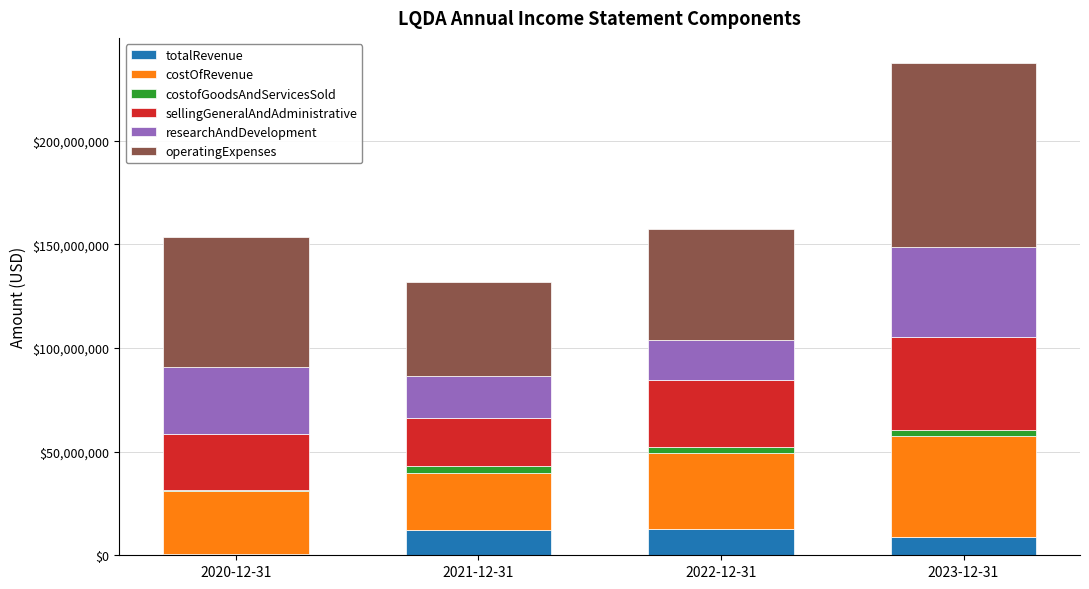

At which category is the sum across all series the highest?

2023-12-31